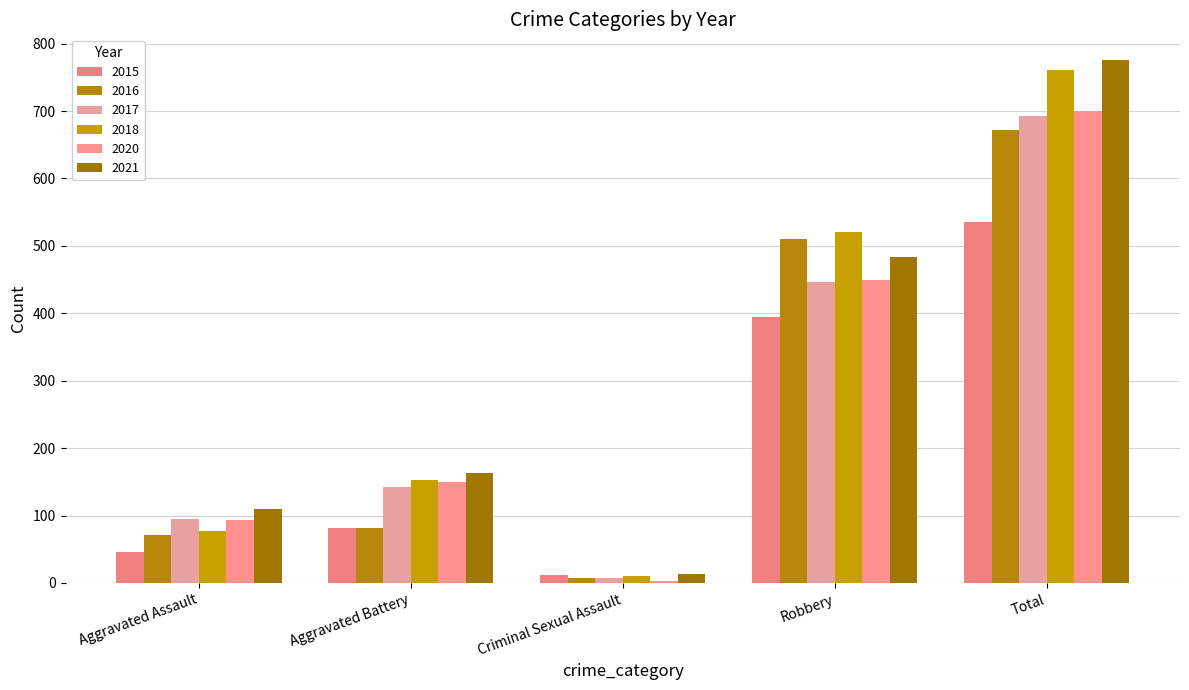

How many data points in 2016 are less than 82?

2